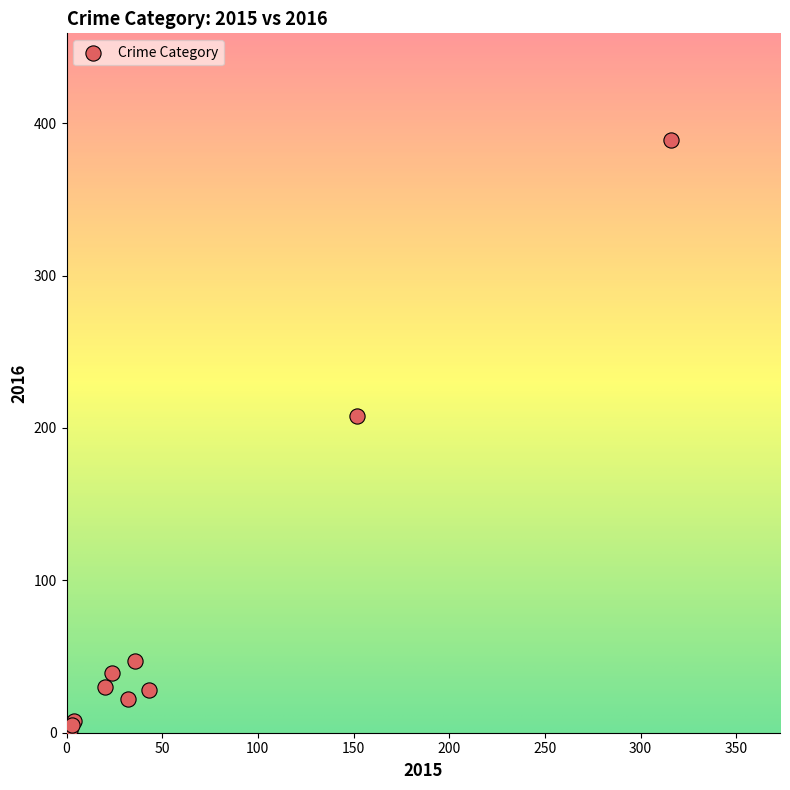

What Y value in the scatter plot is closest to 195?

208